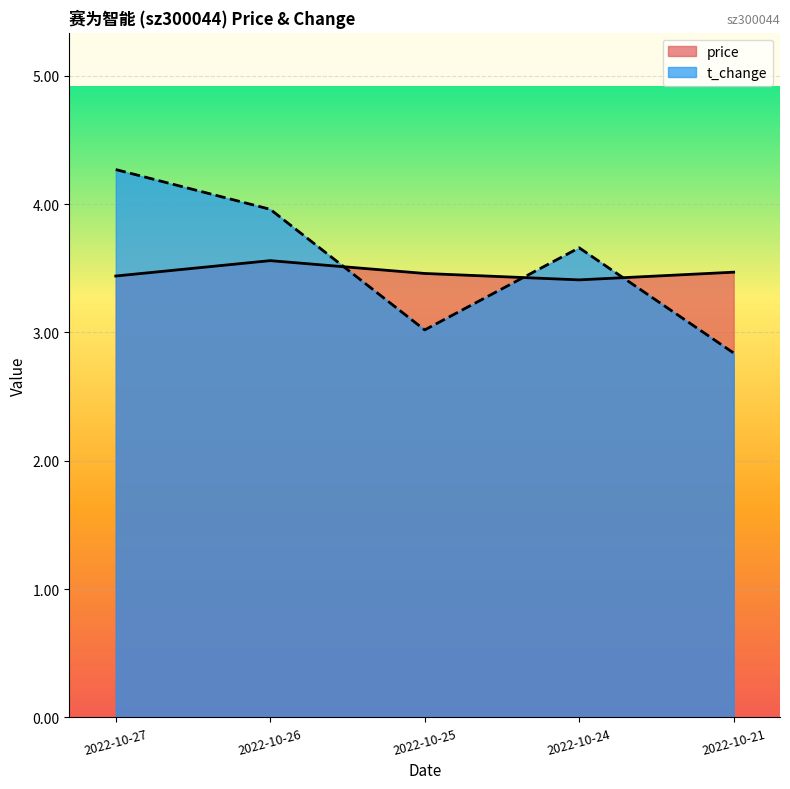

What is the smallest value displayed?

2.8